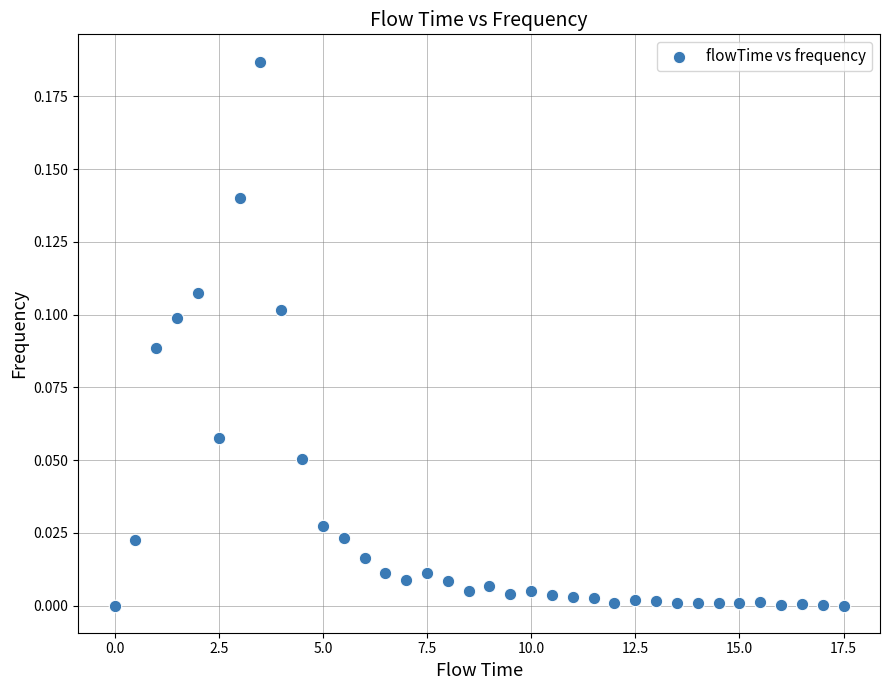

What is the range of X values (max minus min)?

17.5